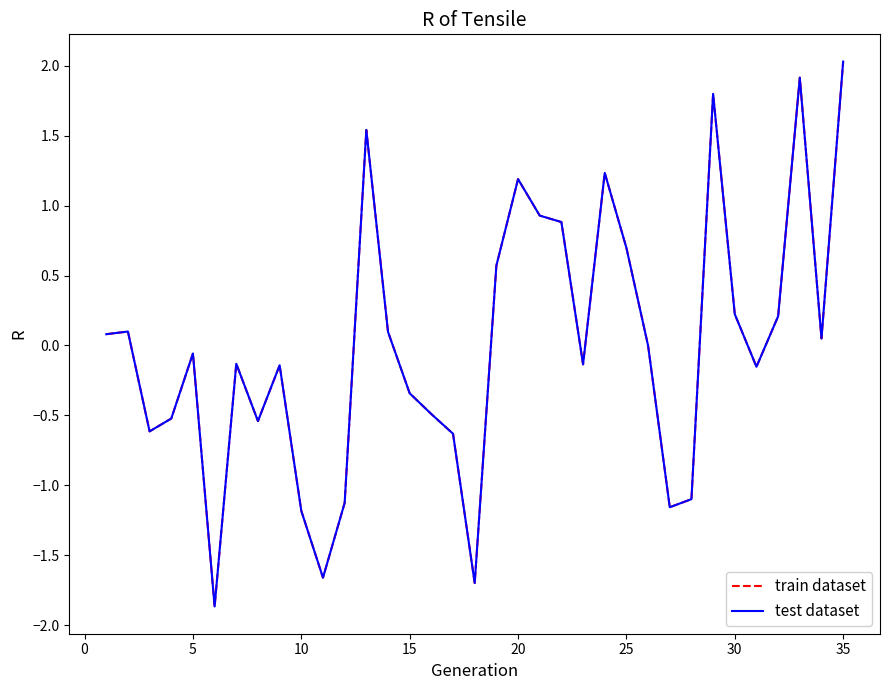

Which series has the largest total across all categories?

test dataset